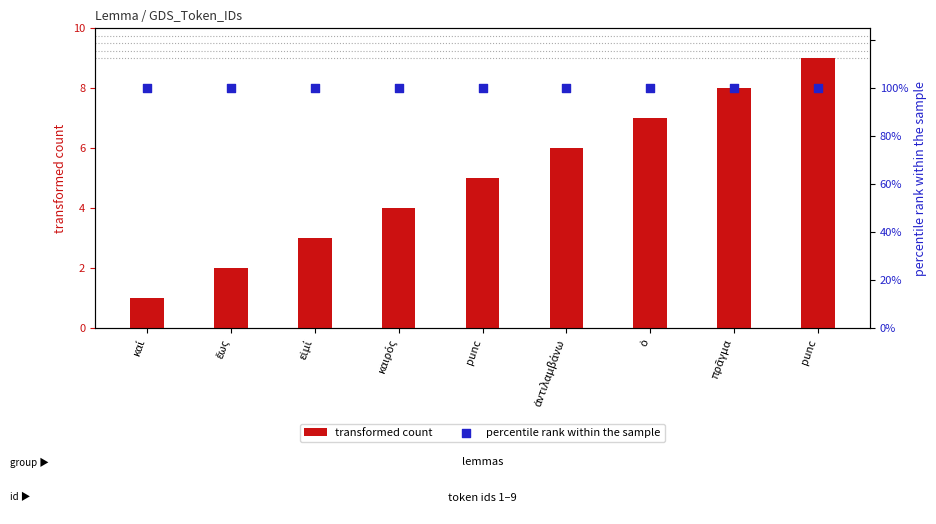

Which series reaches the minimum Y coordinate?

transformed count